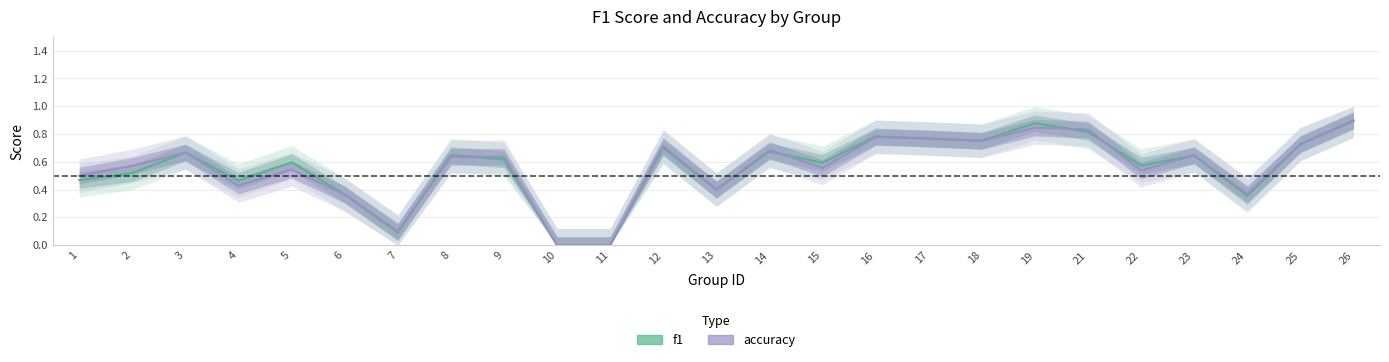

What is the total value across all series at 4?

0.9